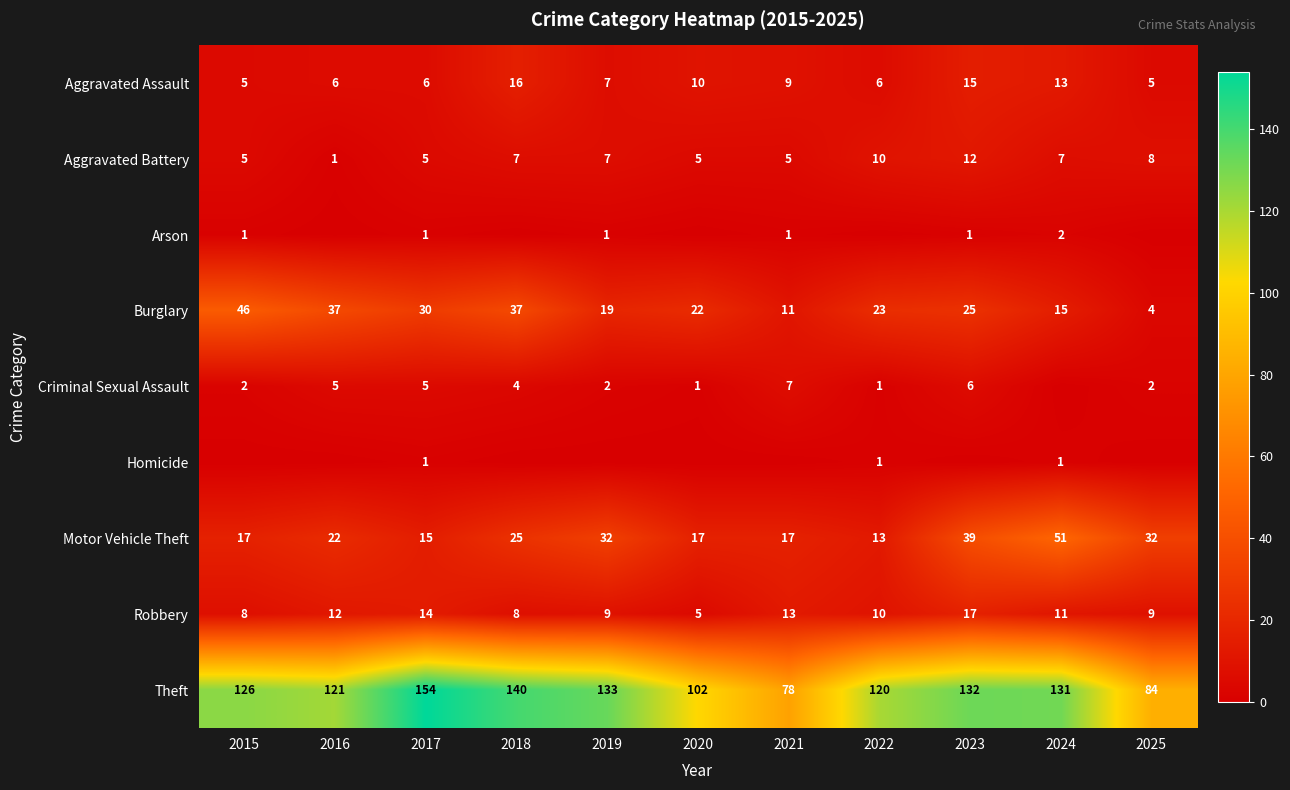

Which category has the lowest value in the Motor Vehicle Theft series?

2022